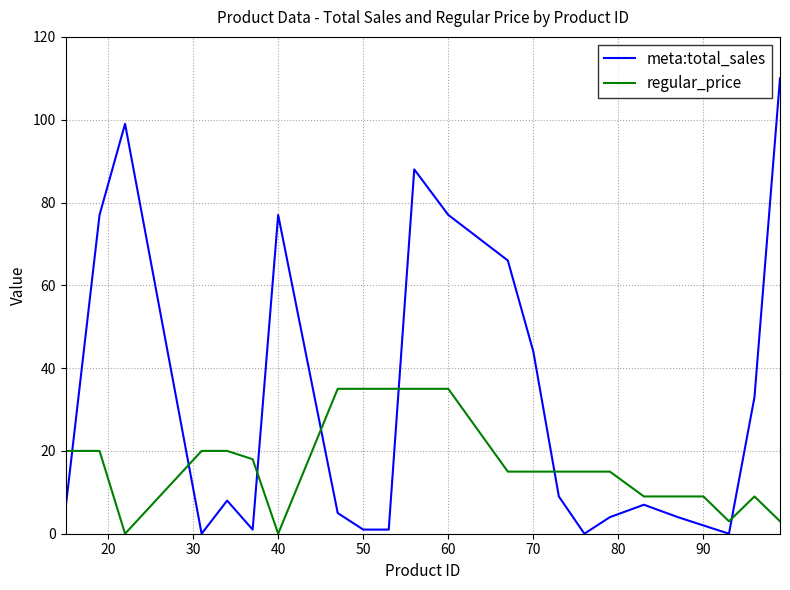

Which series has the largest range (max minus min)?

meta:total_sales